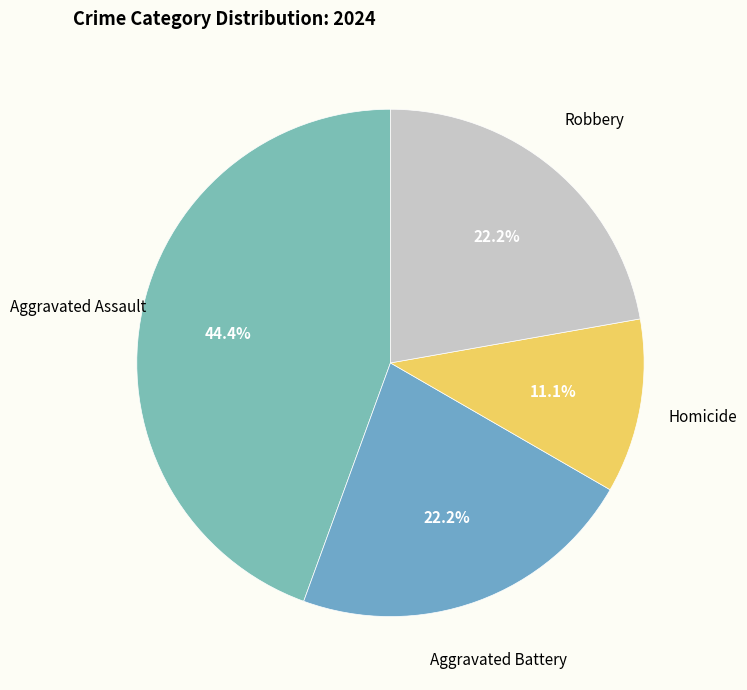

Rank the categories by value from highest to lowest.

Aggravated Assault, Aggravated Battery, Robbery, Homicide